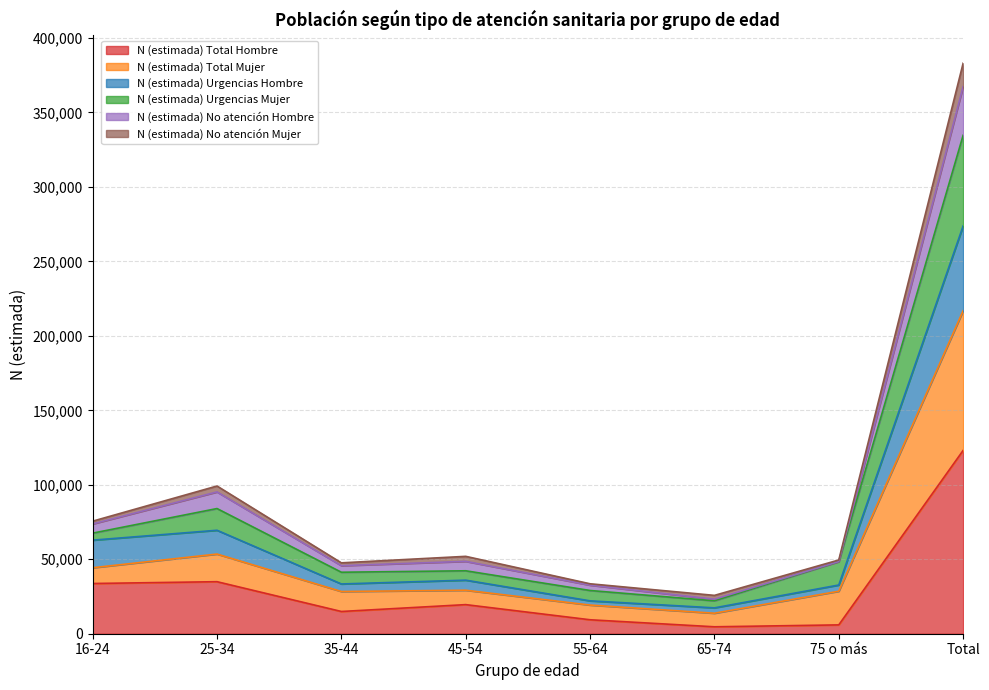

List the labels in order of N (estimada) Total Hombre value, smallest first.

65-74, 75 o más, 55-64, 35-44, 45-54, 16-24, 25-34, Total